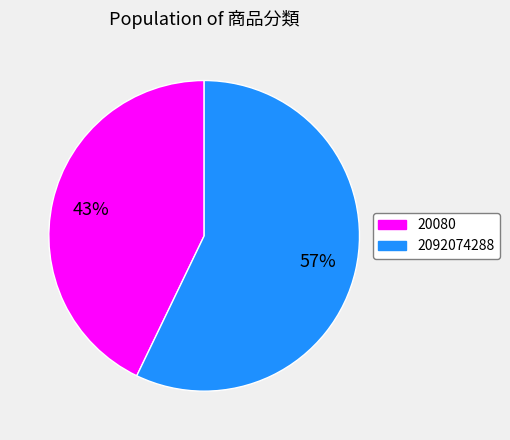

To the nearest percent, what portion does 2092074288 represent?

57%